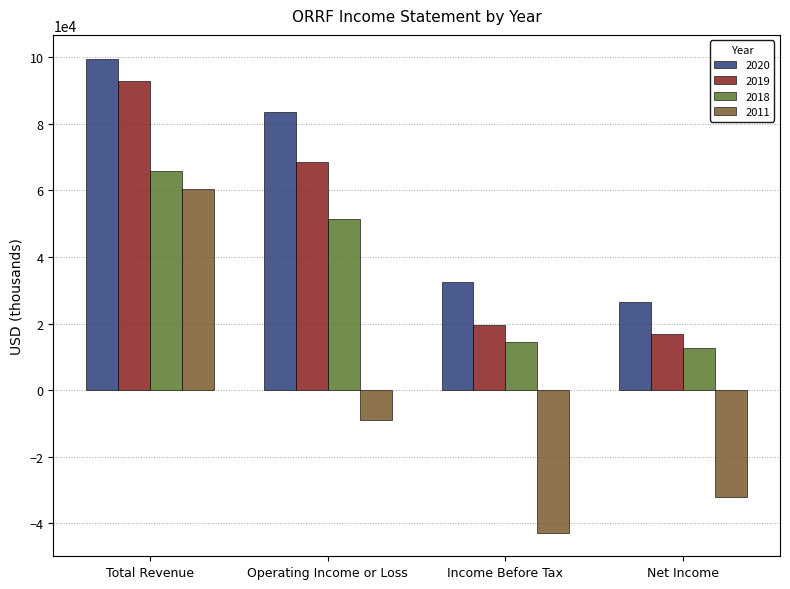

Reading right to left, list all the values displayed in this chart.

2020: Net Income=26500	Income Before Tax=32500	Operating Income or Loss=83600	Total Revenue=99600
2019: Net Income=16900	Income Before Tax=19600	Operating Income or Loss=68400	Total Revenue=93000
2018: Net Income=12800	Income Before Tax=14400	Operating Income or Loss=51400	Total Revenue=65700
2011: Net Income=-32000	Income Before Tax=-42800	Operating Income or Loss=-9000	Total Revenue=60400